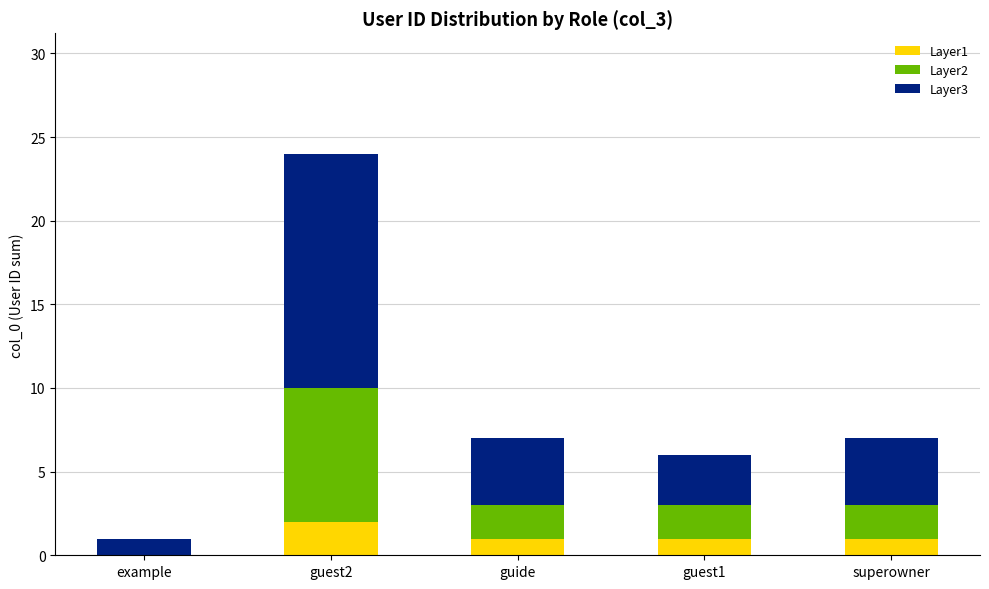

At which category is the sum across all series the highest?

guest2